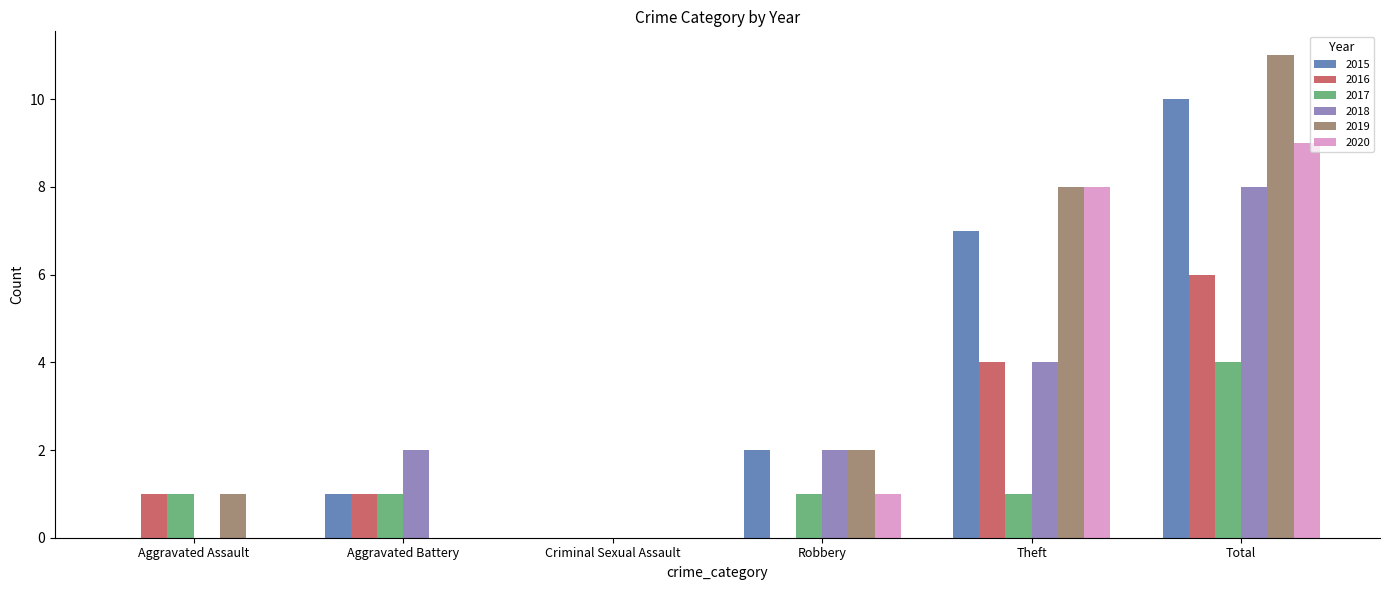

Which series has the largest range (max minus min)?

2019